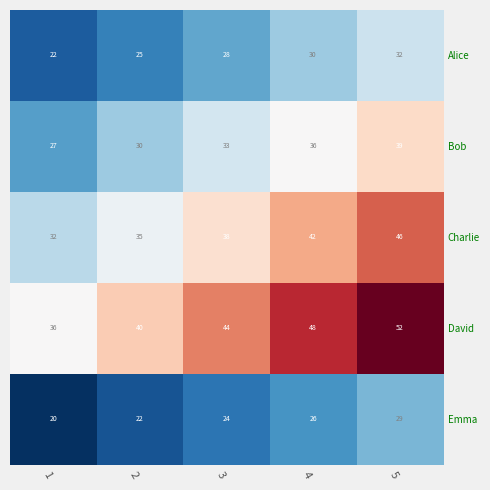

At how many categories does at least one series exceed 26?

5